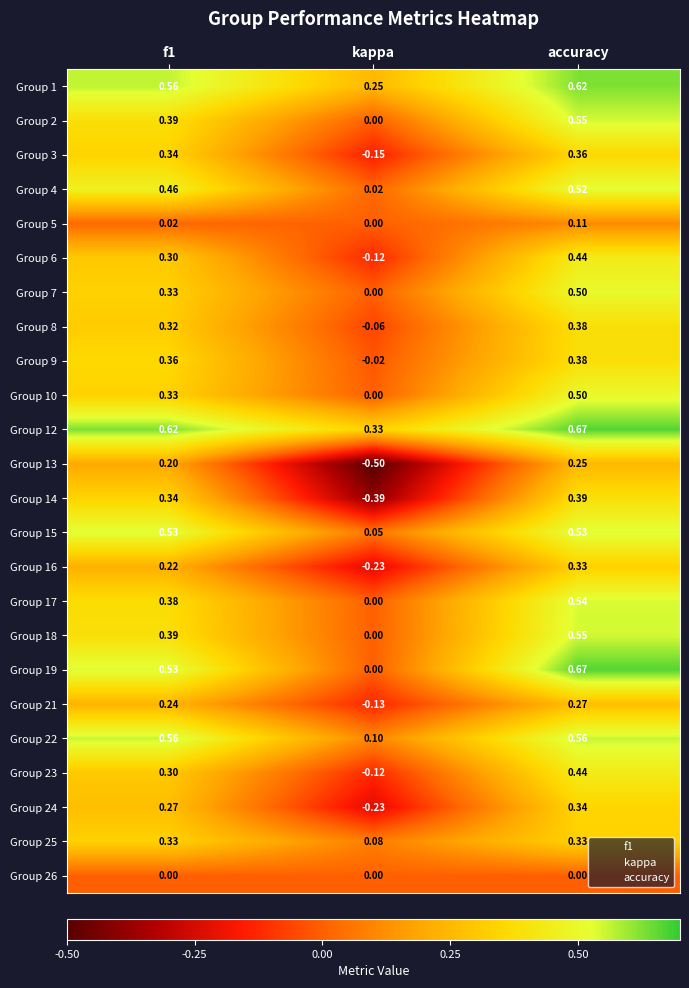

Which category has the lowest value in the Group 15 series?

kappa